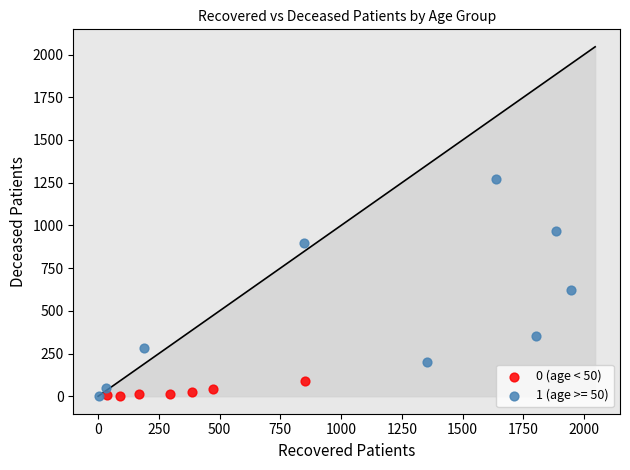

Which series reaches the maximum Y coordinate?

1 (age >= 50)